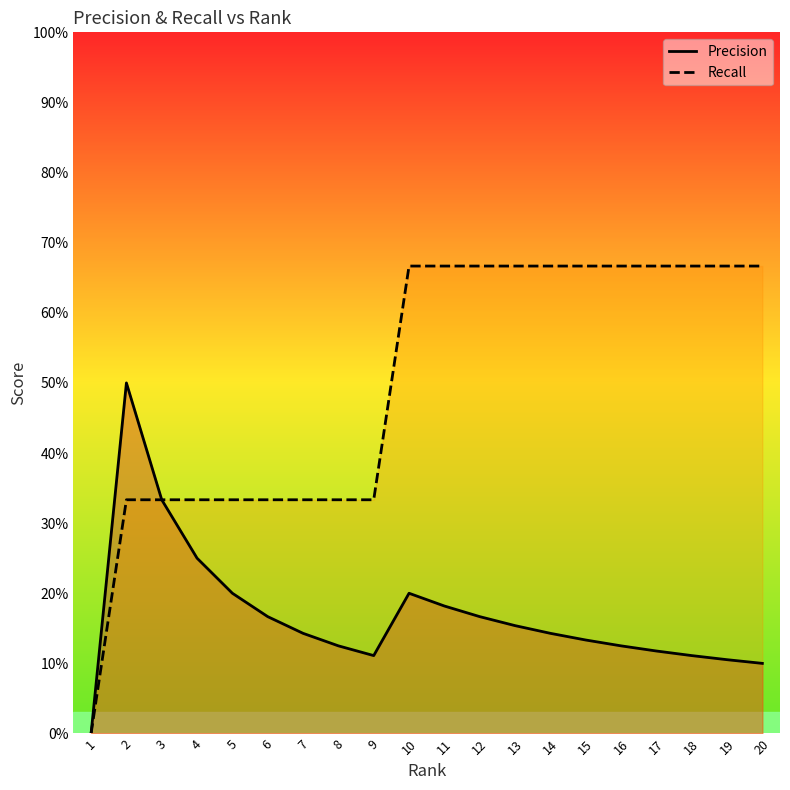

Where is the first local maximum for Precision?

2